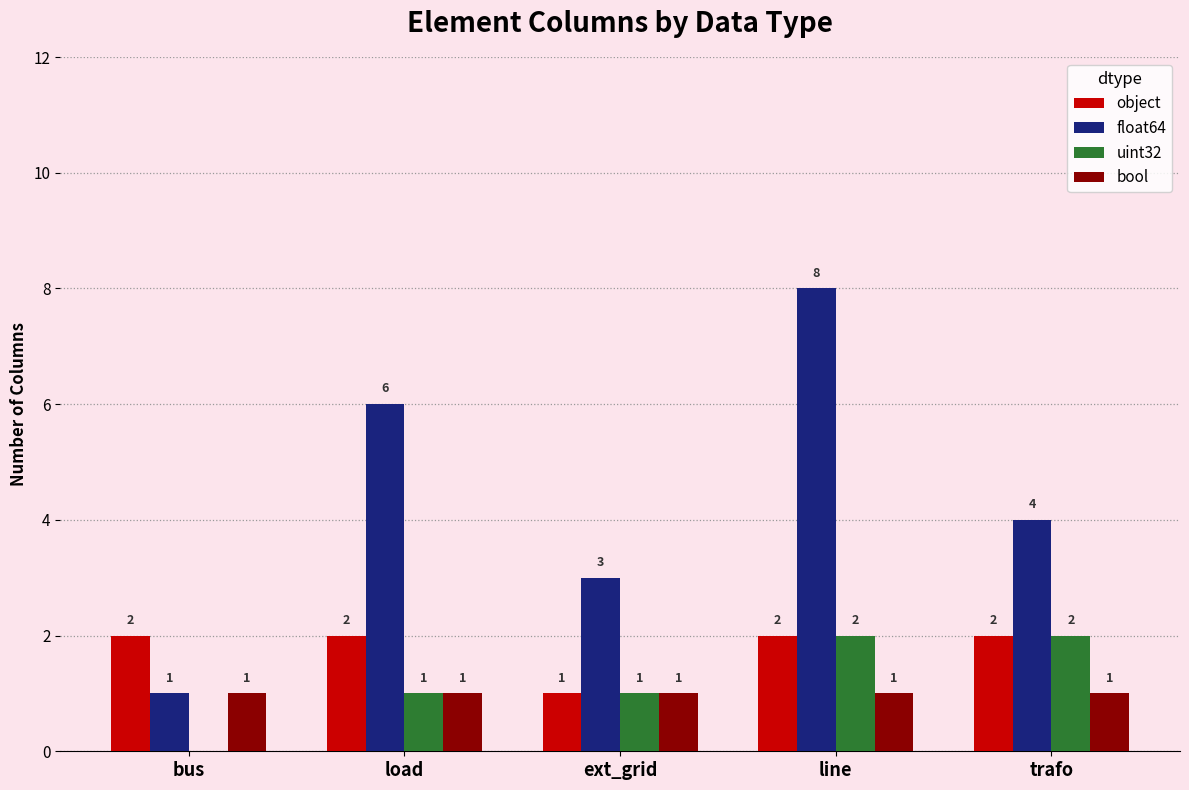

Count the number of categories in the chart.

5